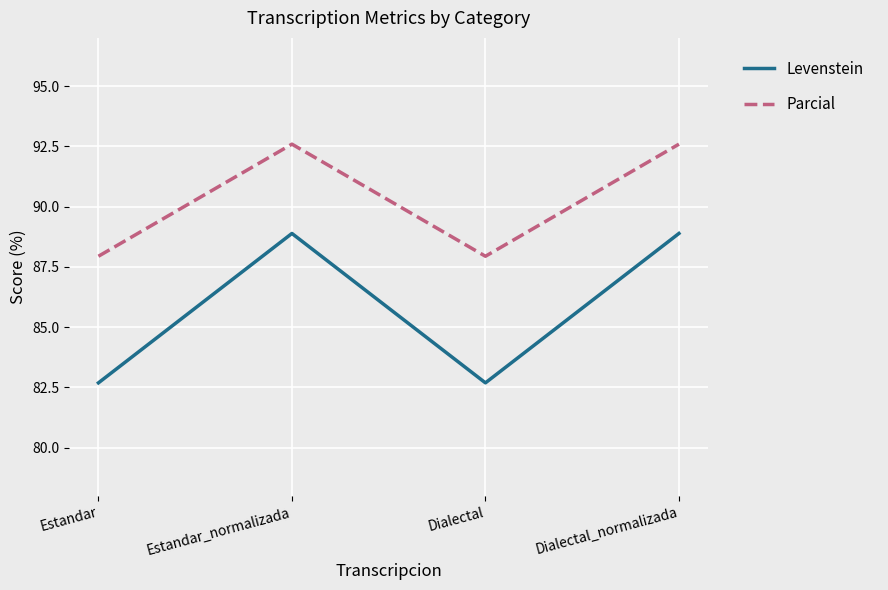

What position from the left is Dialectal?

3